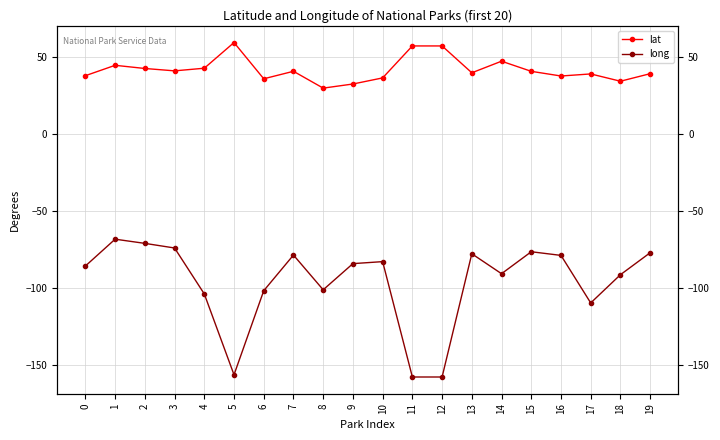

Reading left to right, what are all the values shown in this chart?

lat: 37.6	44.3	42.3	40.7	42.4	59.1	35.6	40.4	29.5	32.2	36.2	56.9	56.9	39.5	47.0	40.4	37.4	38.7	34.0	38.9
long: -85.7	-68.3	-71.0	-74.0	-103.8	-156.1	-101.7	-78.6	-101.1	-84.1	-82.8	-157.6	-157.6	-77.7	-90.7	-76.4	-78.8	-109.6	-91.3	-77.1